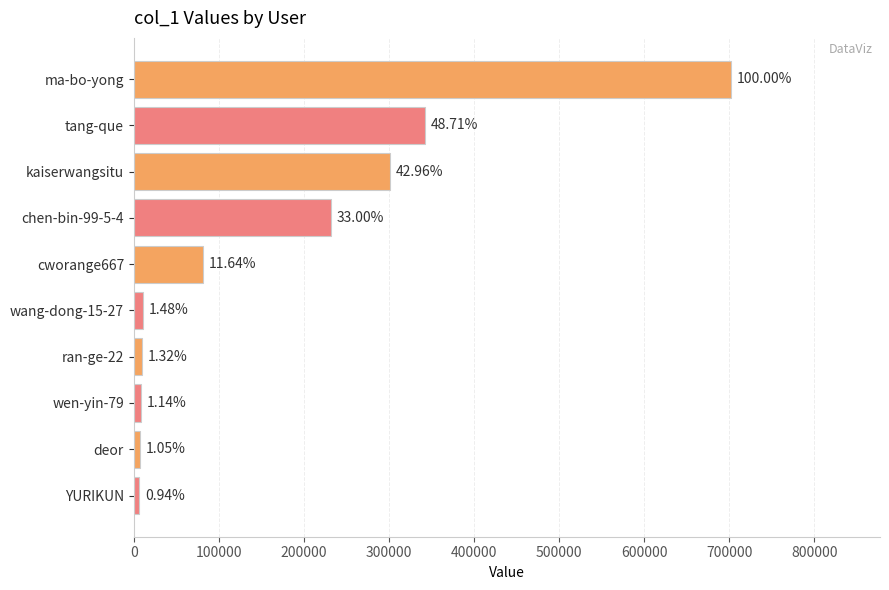

How many bars are there in total?

10